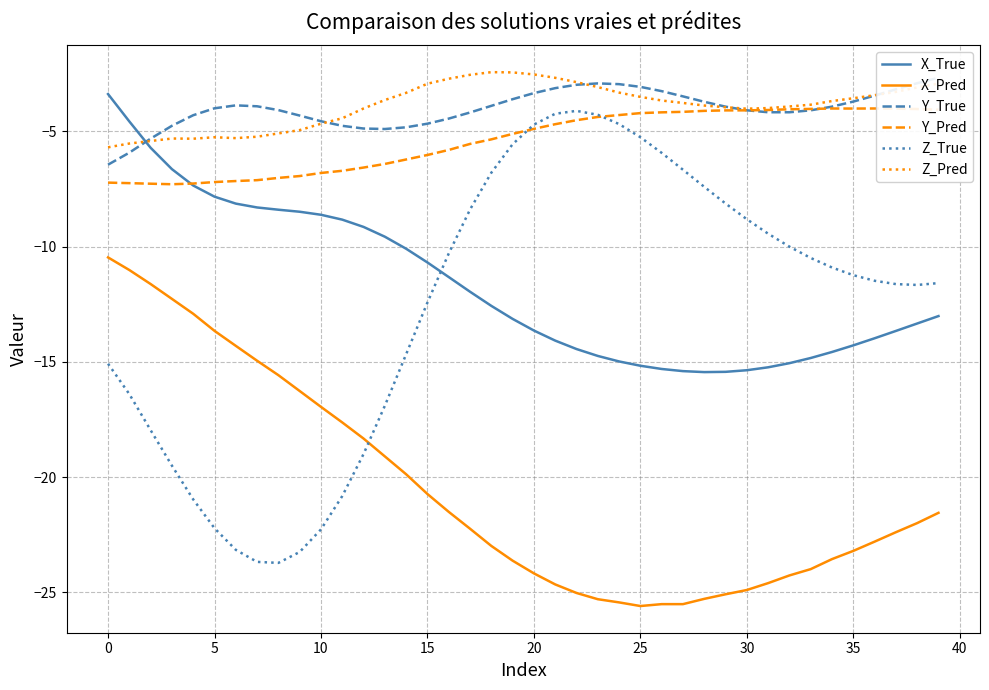

What is the minimum value for Z_Pred?

-5.7